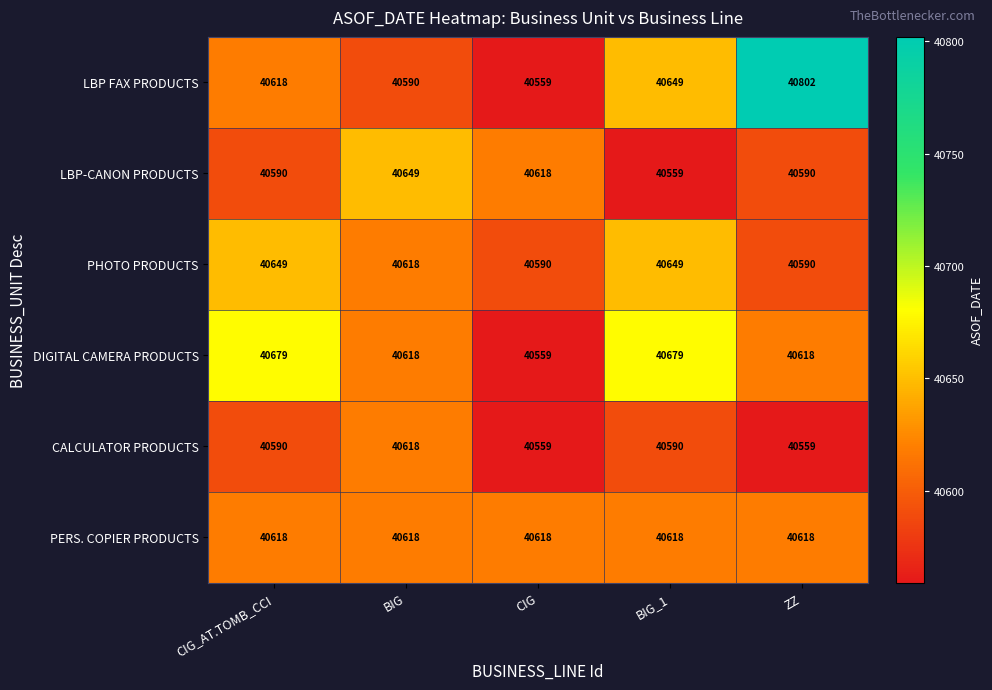

Is it true that CALCULATOR PRODUCTS equals 12078 at BIG_1?

False